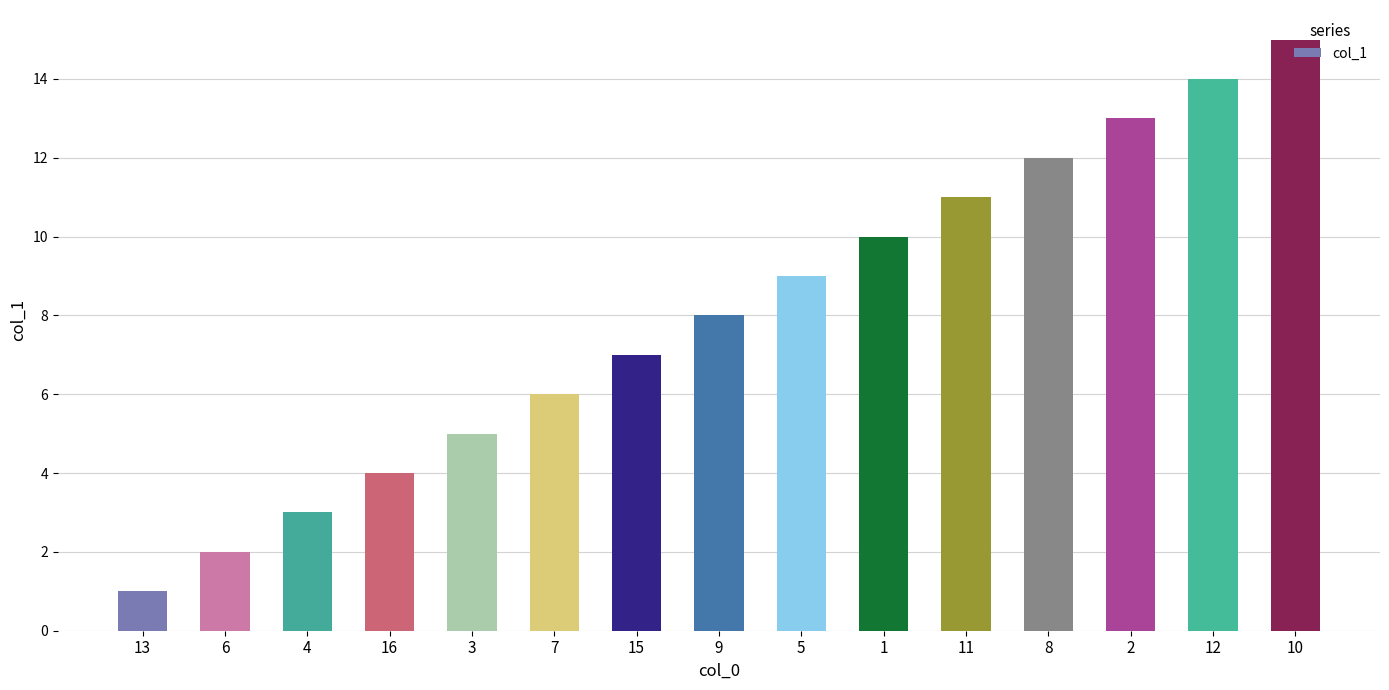

What is the greatest value displayed?

15